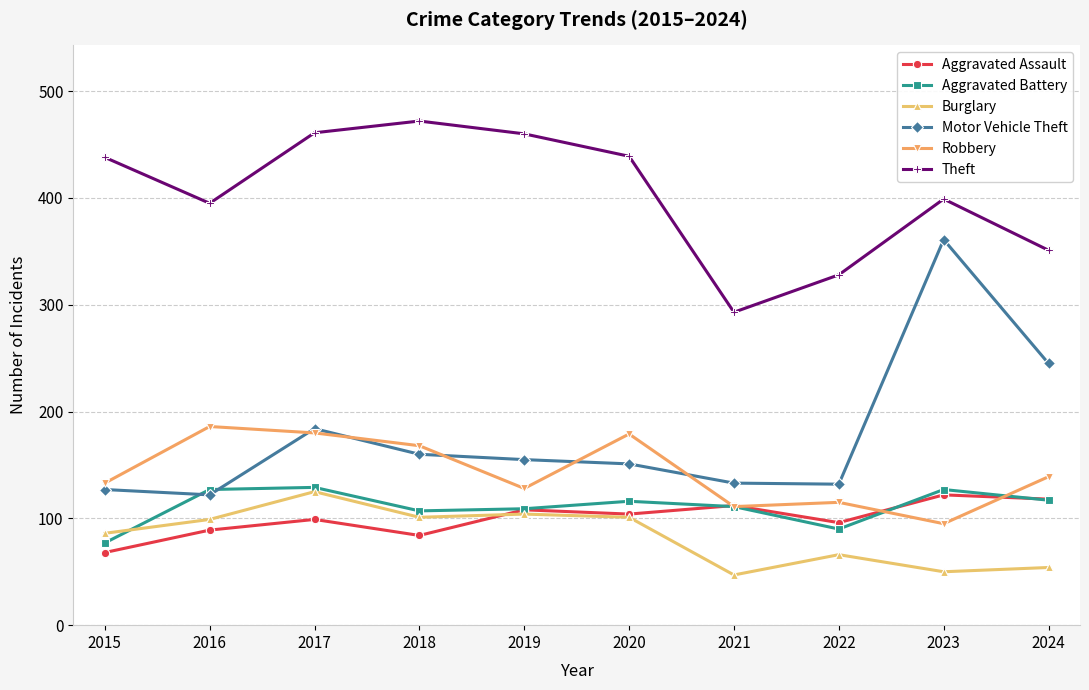

Which series changed the most between 2015 and 2021?

Theft